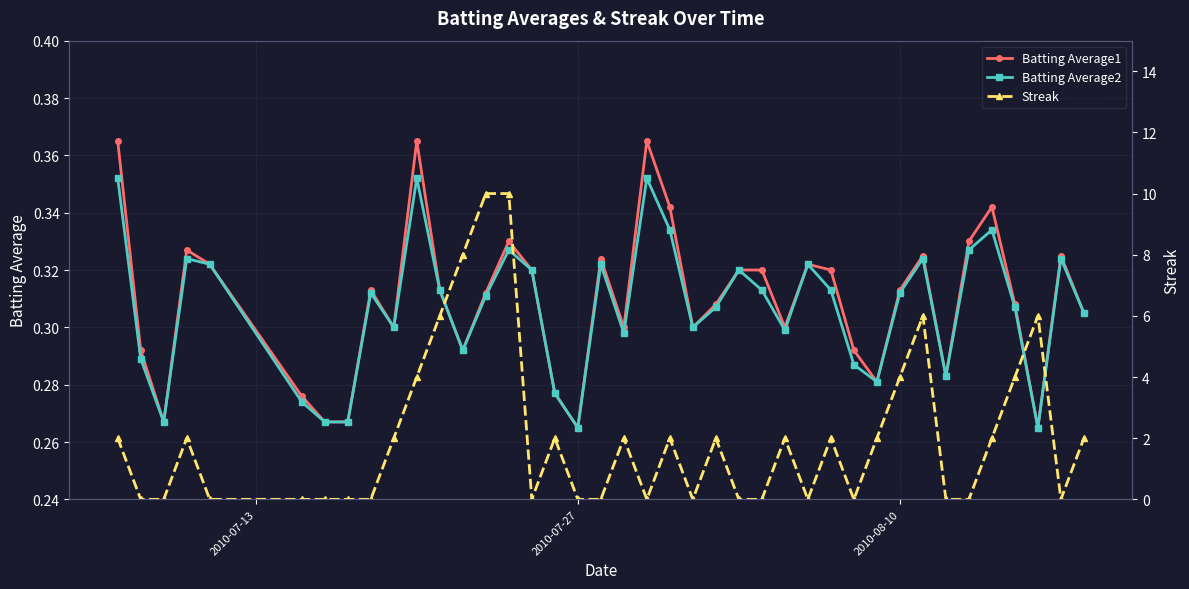

Reading left to right, transcribe all the data shown in this chart.

Batting Average1: 0.4	0.3	0.3	0.3	0.3	0.3	0.3	0.3	0.3	0.3	0.4	0.3	0.3	0.3	0.3	0.3	0.3	0.3	0.3	0.3	0.4	0.3	0.3	0.3	0.3	0.3	0.3	0.3	0.3	0.3	0.3	0.3	0.3	0.3	0.3	0.3	0.3	0.3	0.3	0.3
Batting Average2: 0.4	0.3	0.3	0.3	0.3	0.3	0.3	0.3	0.3	0.3	0.4	0.3	0.3	0.3	0.3	0.3	0.3	0.3	0.3	0.3	0.4	0.3	0.3	0.3	0.3	0.3	0.3	0.3	0.3	0.3	0.3	0.3	0.3	0.3	0.3	0.3	0.3	0.3	0.3	0.3
Streak: 2.0	0.0	0.0	2.0	0.0	0.0	0.0	0.0	0.0	2.0	4.0	6.0	8.0	10.0	10.0	0.0	2.0	0.0	0.0	2.0	0.0	2.0	0.0	2.0	0.0	0.0	2.0	0.0	2.0	0.0	2.0	4.0	6.0	0.0	0.0	2.0	4.0	6.0	0.0	2.0